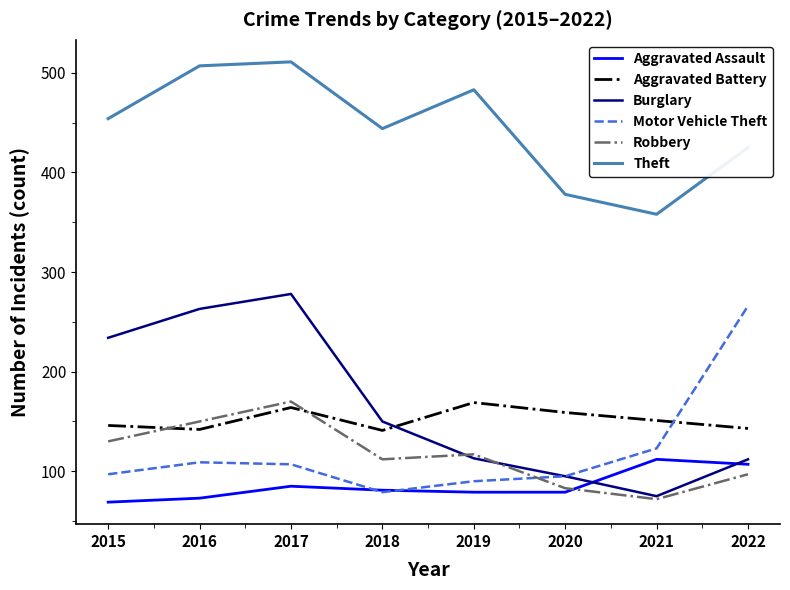

The Theft series shows 730 at 2016. True or false?

False